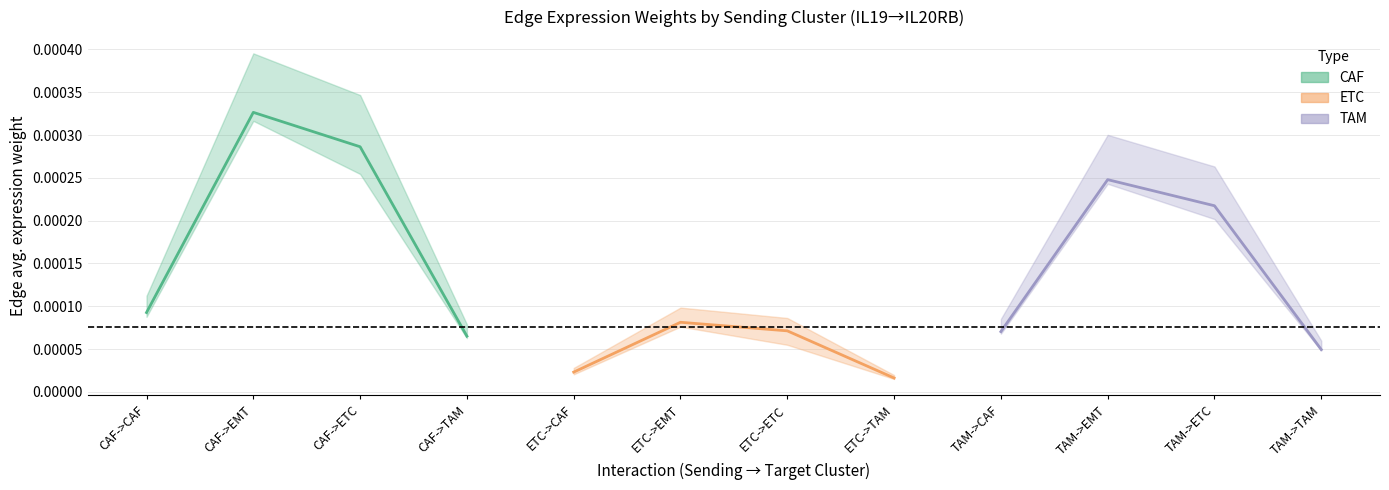

What are all the series names shown in the legend?

CAF, ETC, TAM